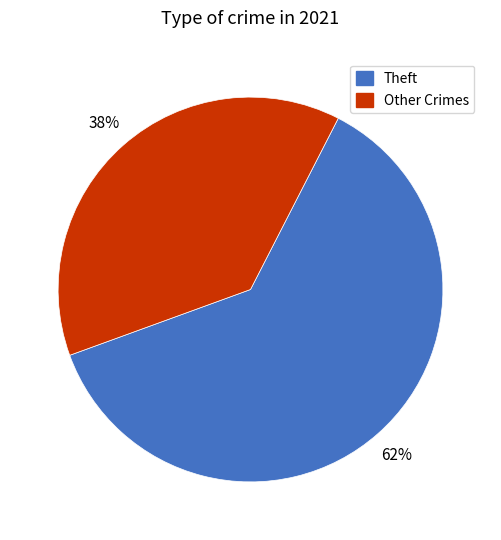

Is there any slice that represents more than half of the pie?

Yes